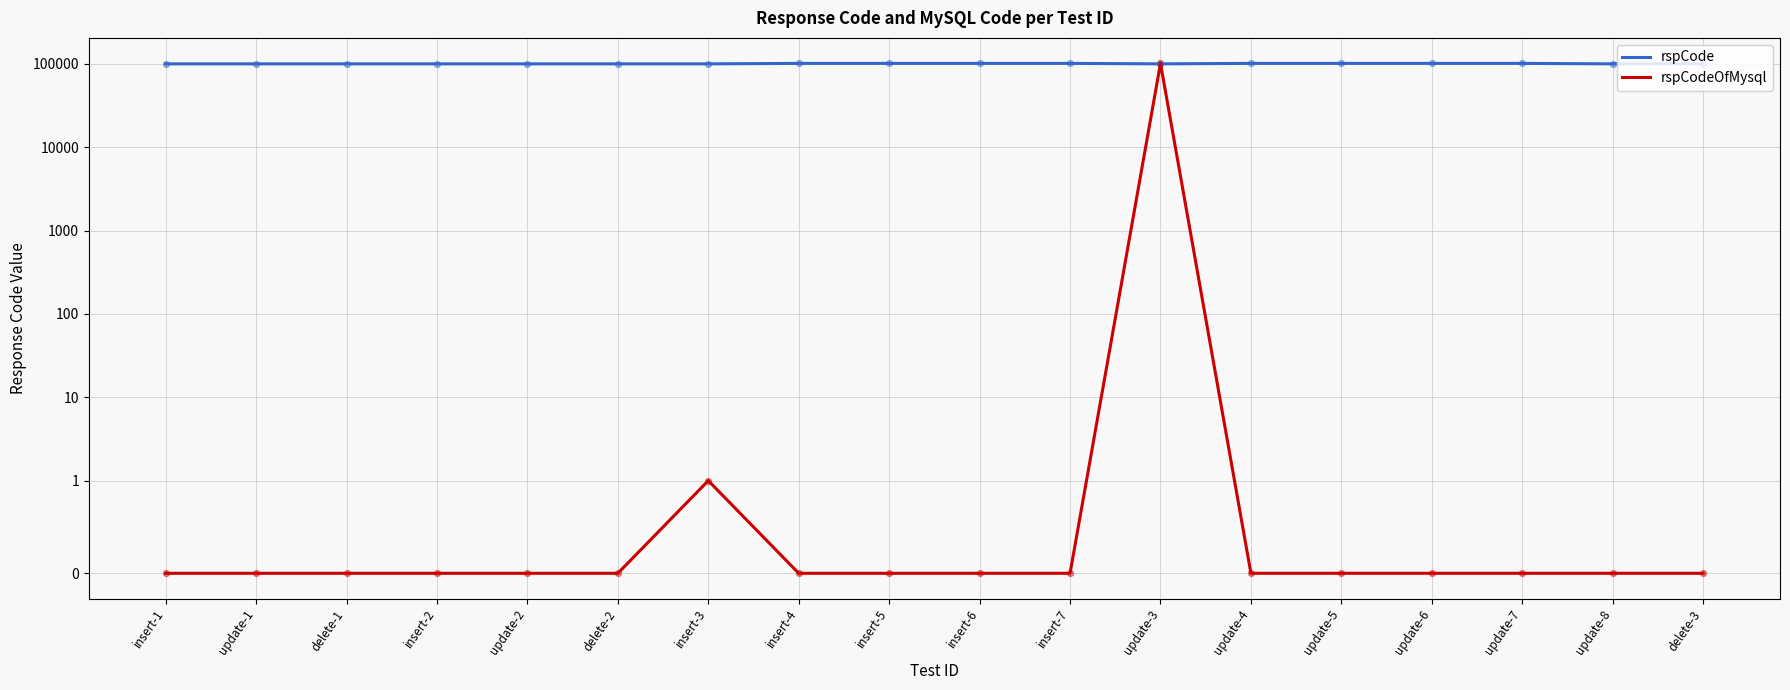

What is the total value across all series at insert-7?

101301